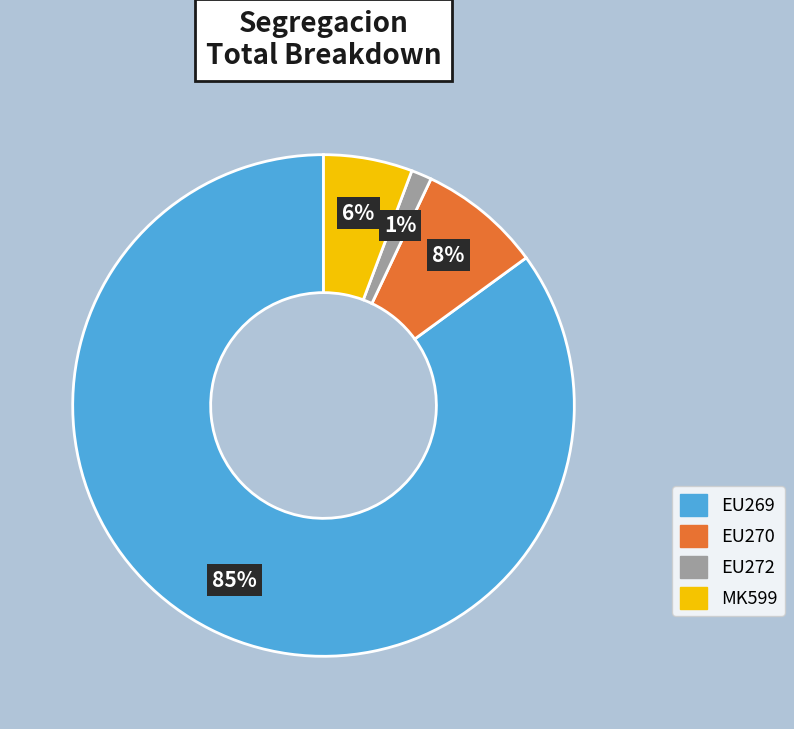

To the nearest percent, what percentage of the pie is MK599?

6%